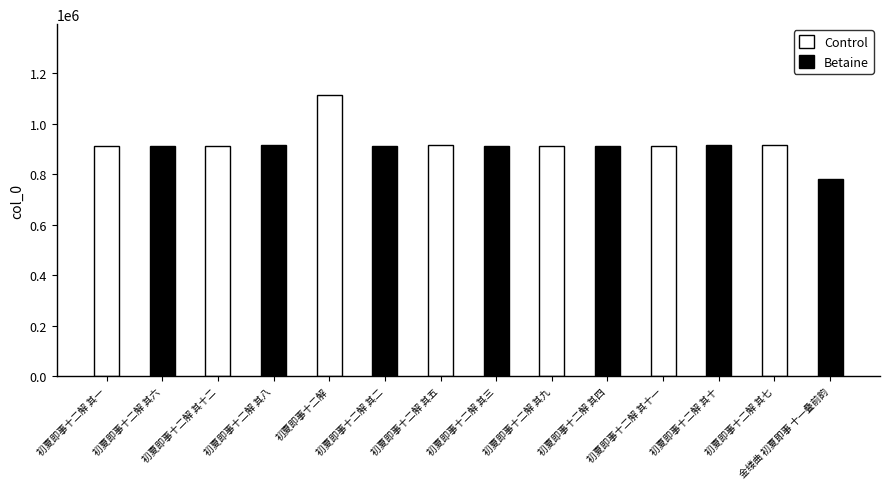

Rank the series by their maximum value, from lowest to highest.

Betaine, Control